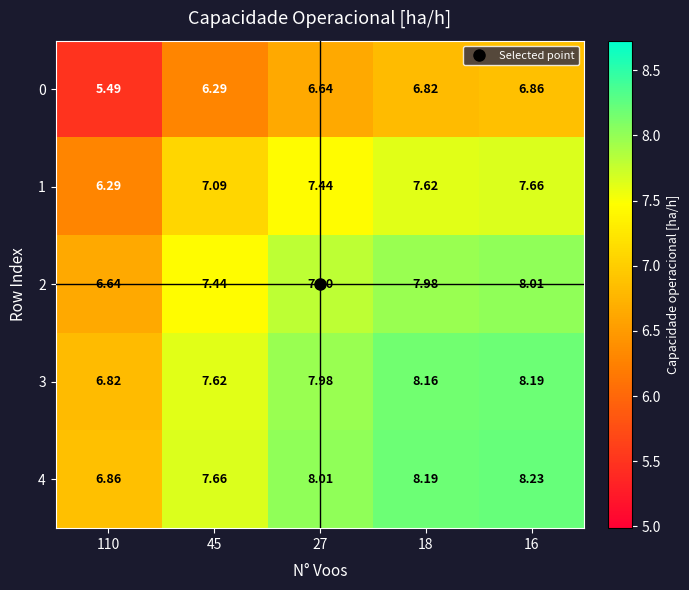

What is the maximum value shown in the chart?

8.2